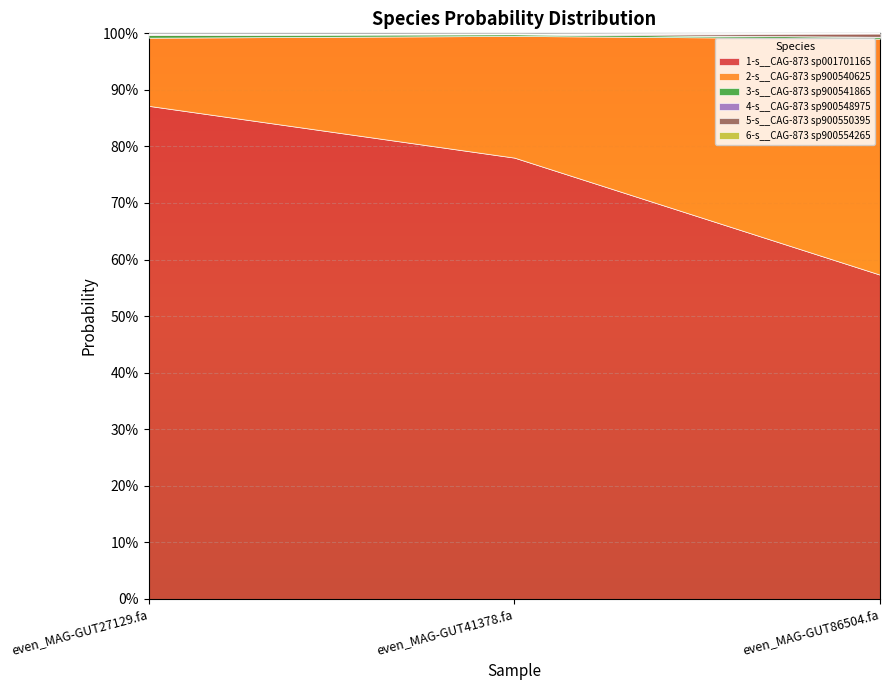

What is the average value of the 1-s__CAG-873 sp001701165 series?

0.7